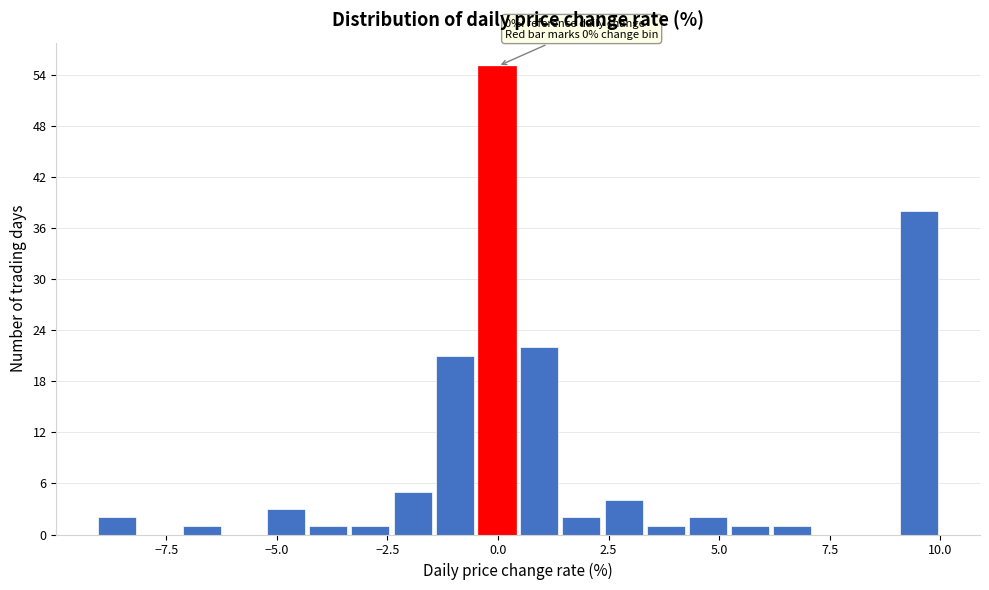

Read against the x-axis, roughly where is the centre of the tallest bar?

0.0